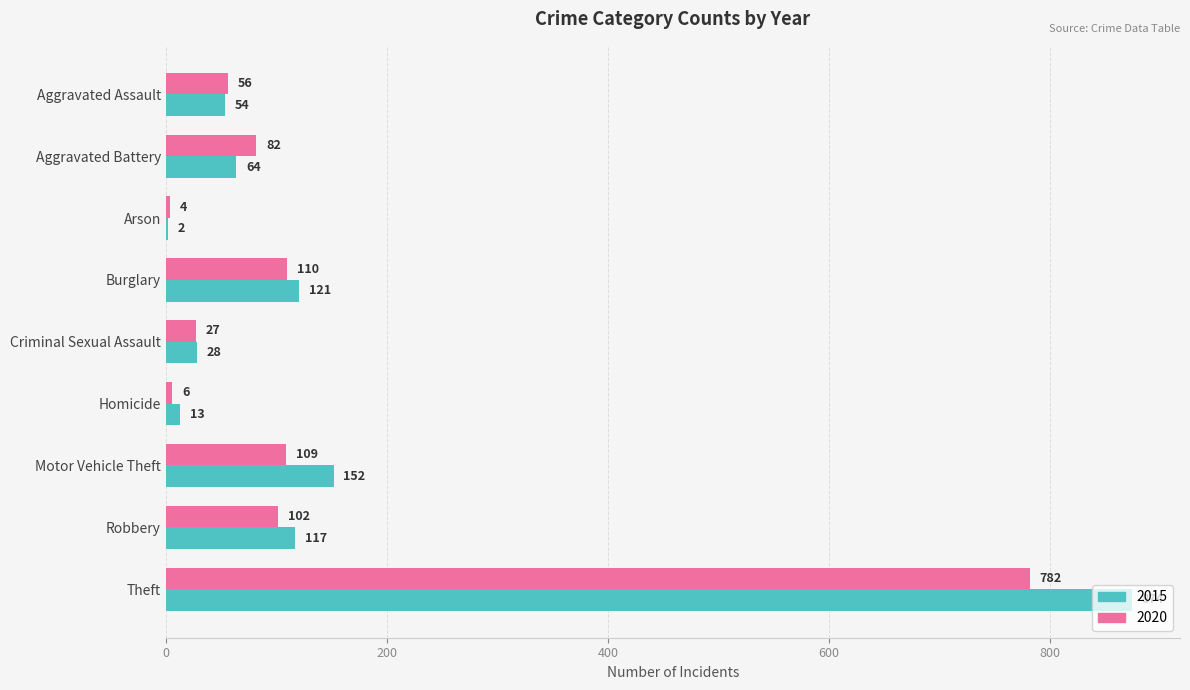

What are all the series names shown in the legend?

2015, 2020